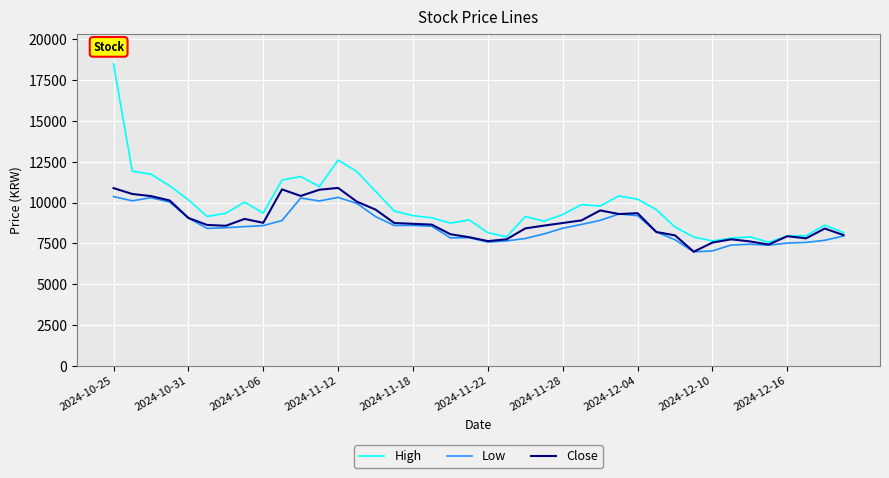

True or false: High and Low intersect in this chart.

False